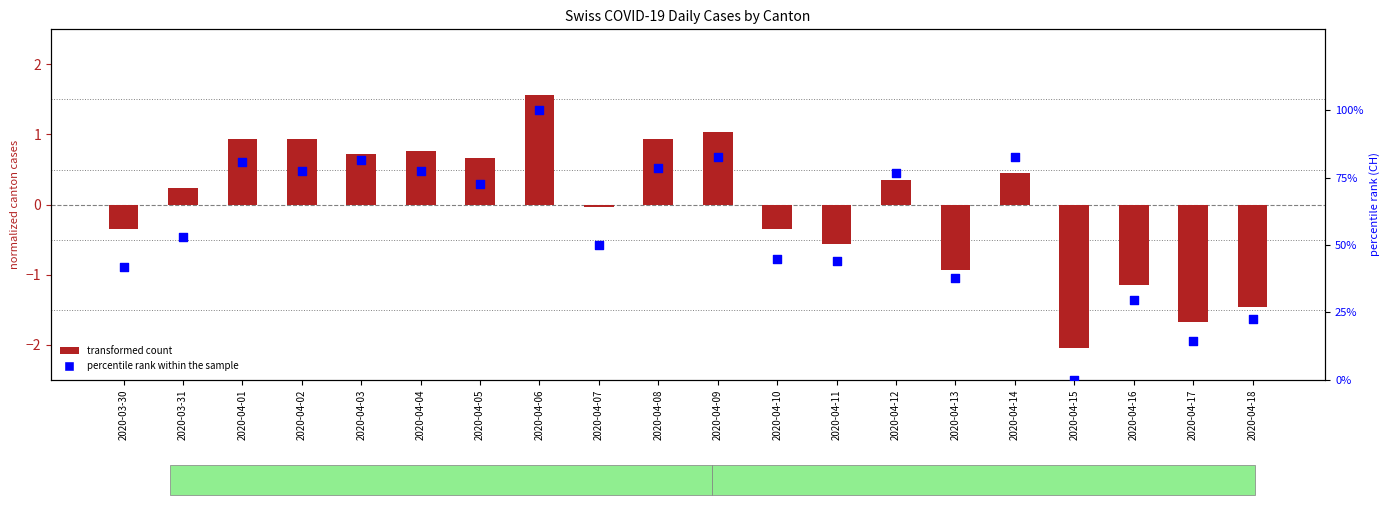

Which series has the widest spread of Y values?

percentile rank within the sample